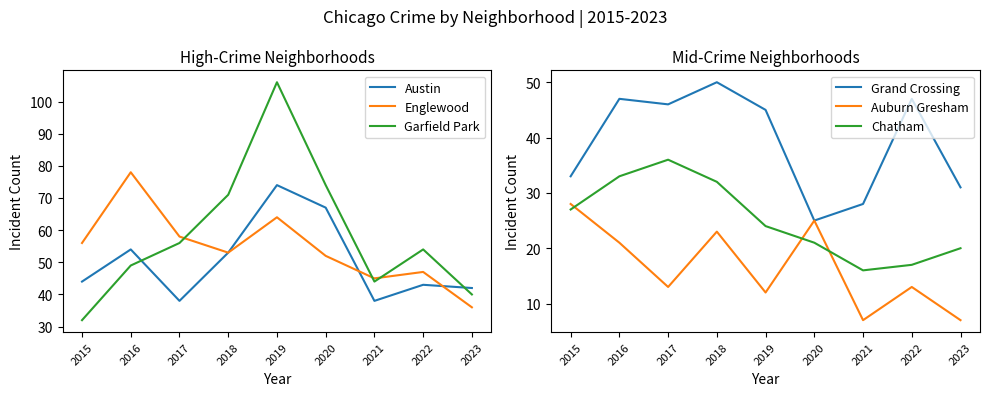

Where does the Austin series first go above 44?

2016